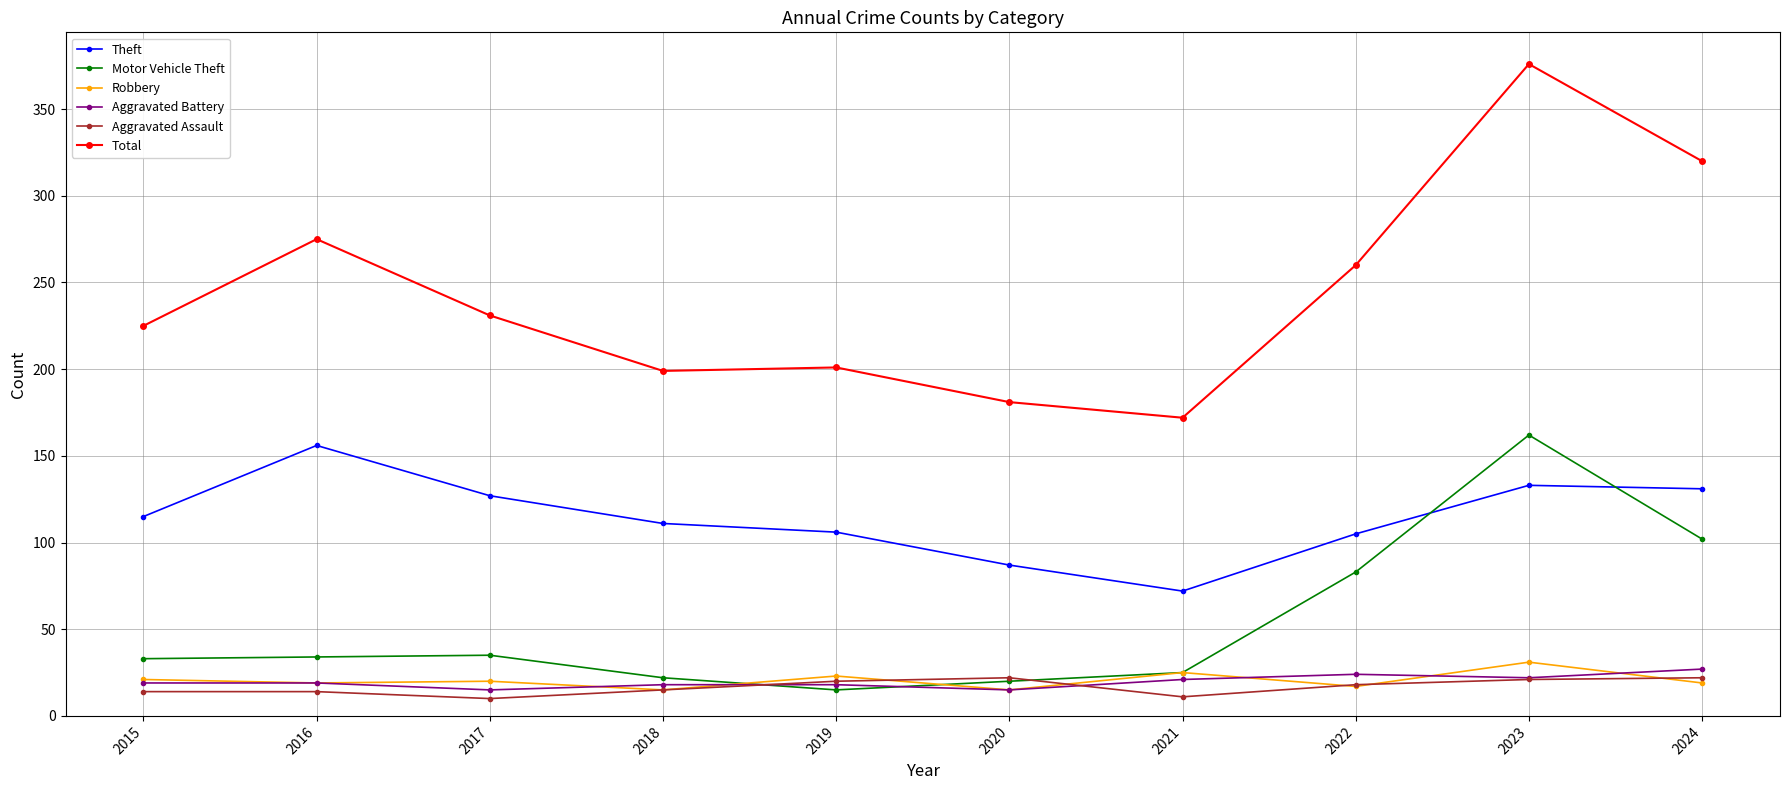

How many distinct data groups are displayed?

6